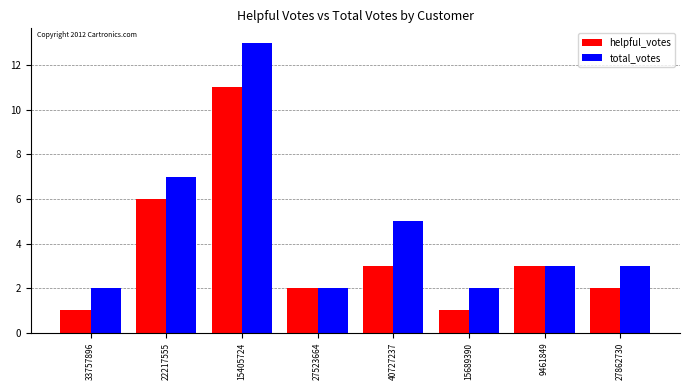

At which category does the chart reach its peak across all series?

15405724